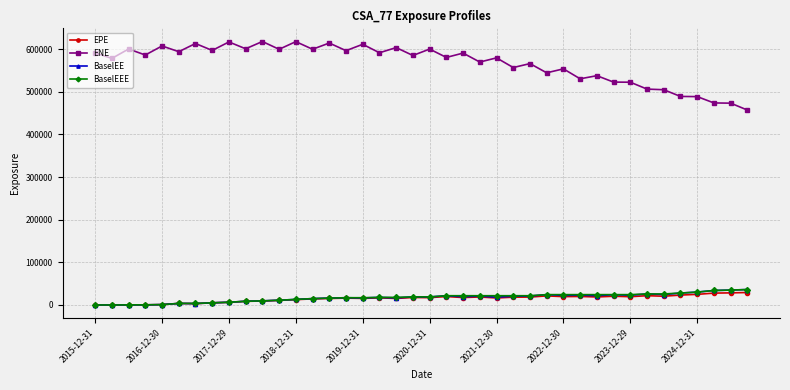

Which series has the largest total across all categories?

ENE